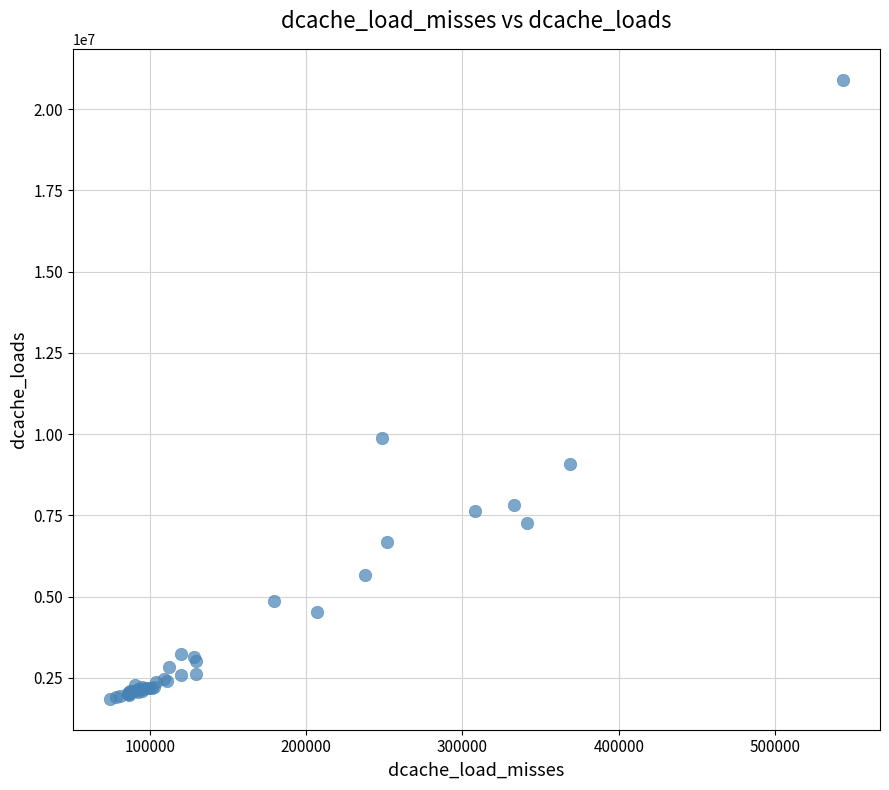

What Y value in the scatter plot is closest to 11378246?

9883645